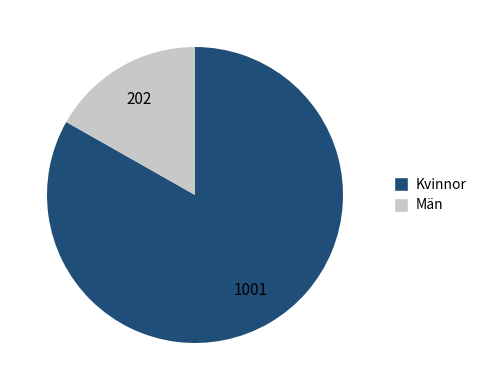

Combined, do Kvinnor and Män account for over 50%?

Yes